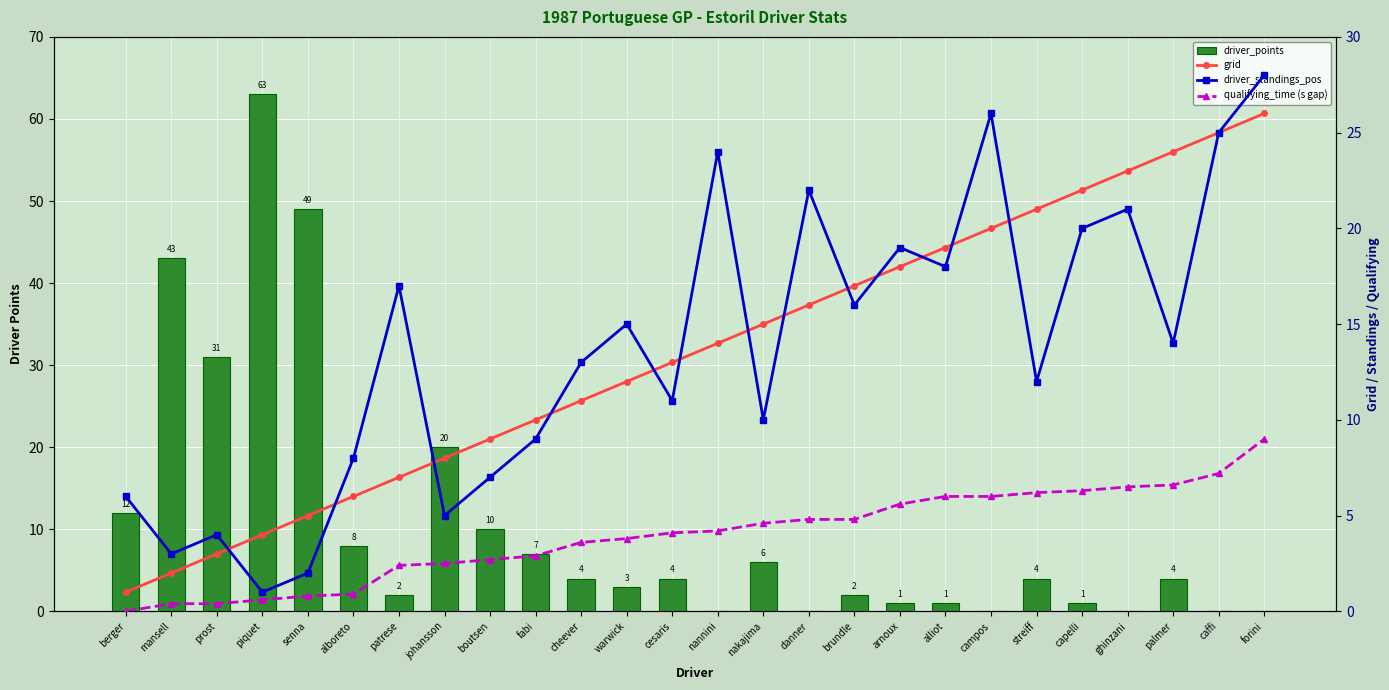

What is the spread (max minus min) of values at prost?

30.6